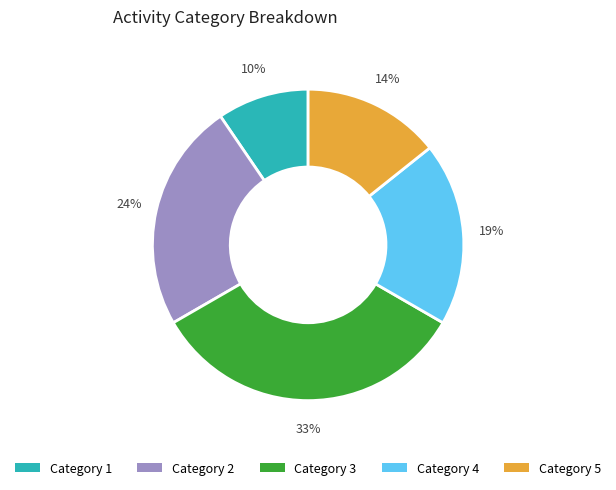

Does any single category account for the majority?

No